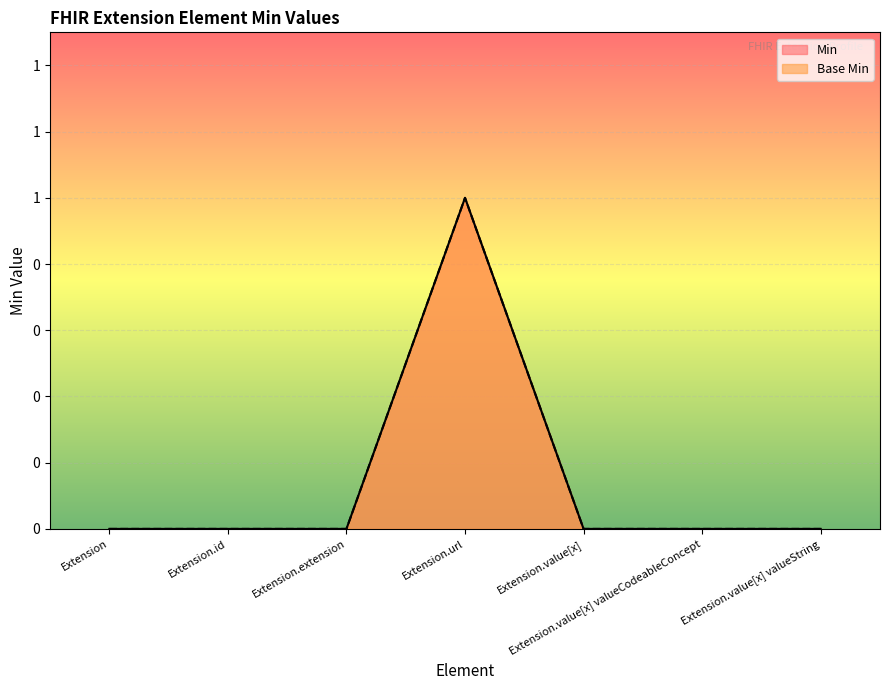

Does the chart display data point markers on the line(s)?

No